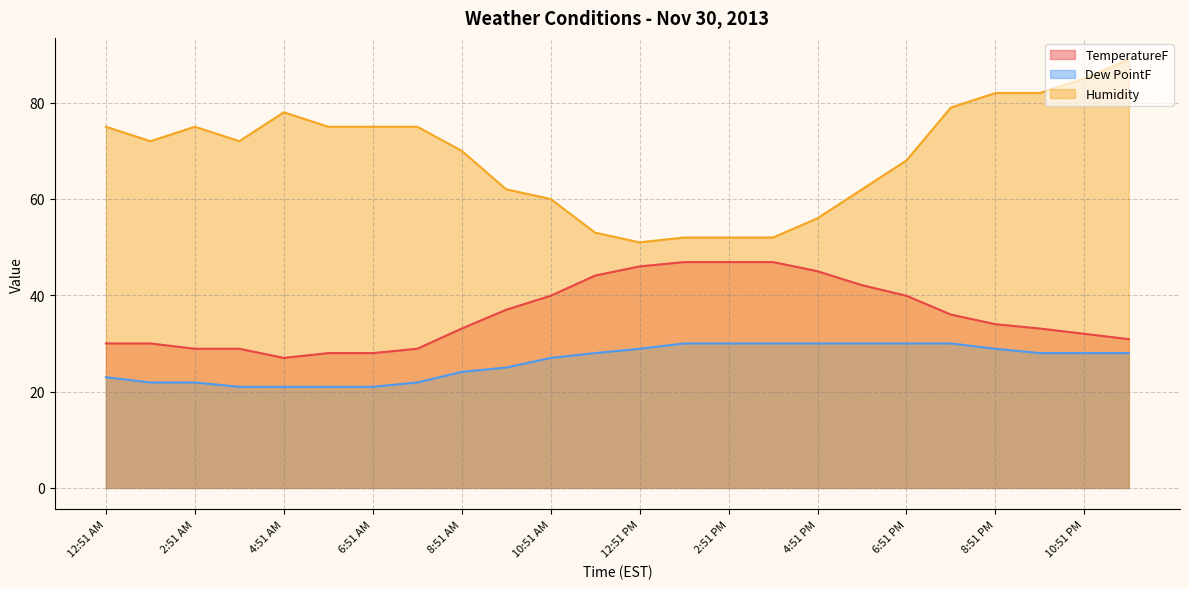

Count the number of categories in the chart.

24